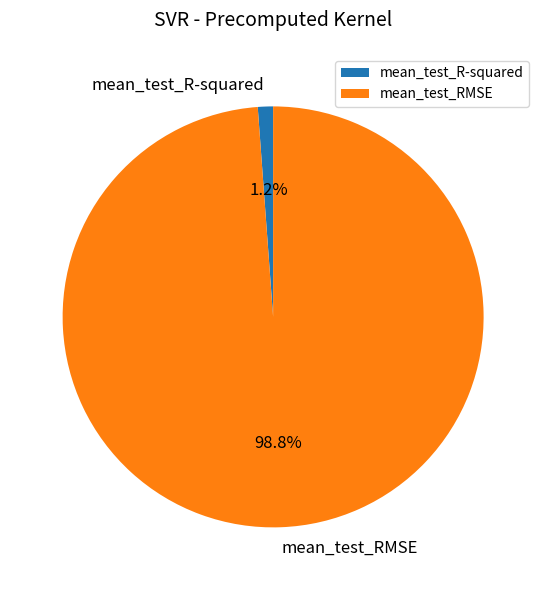

How much of the chart is everything except mean_test_R-squared?

98.8%